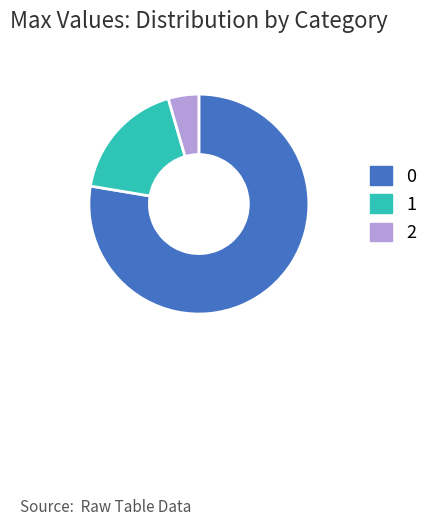

Is it true that 1 is 7% of the pie?

False